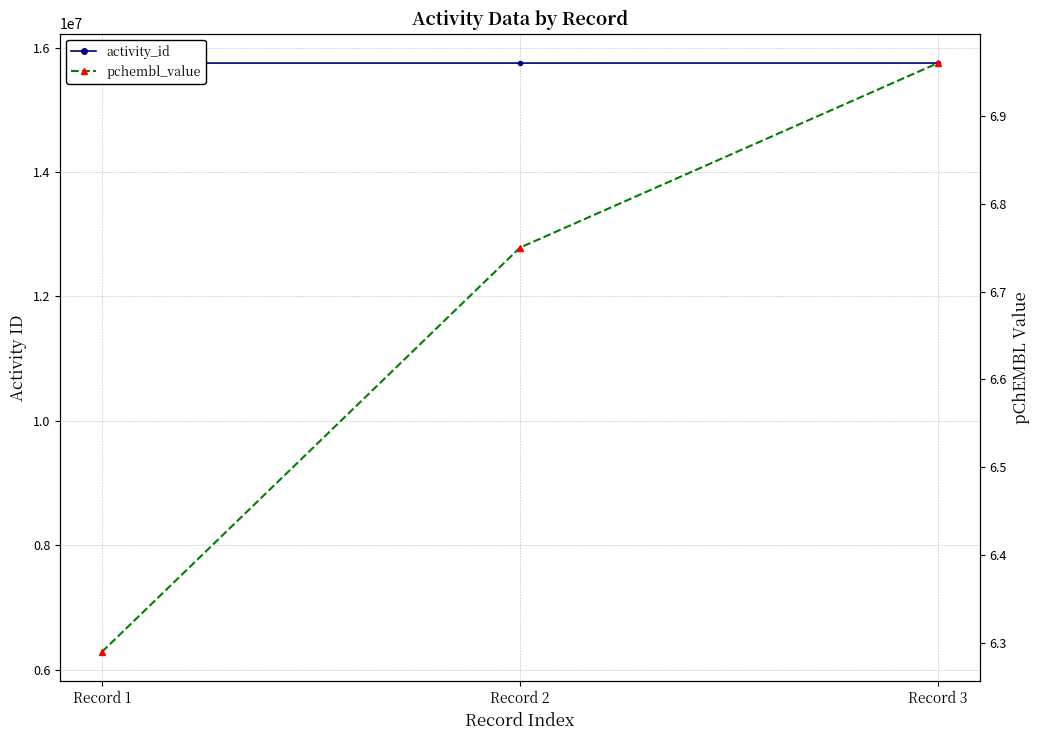

Count the number of categories in the chart.

3